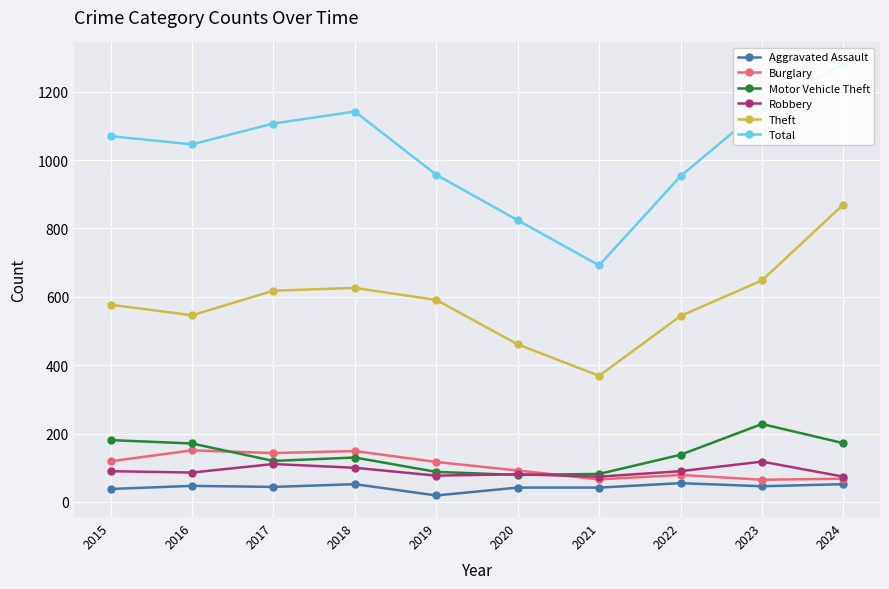

Rank the series at 2017 from highest to lowest value.

Total, Theft, Burglary, Motor Vehicle Theft, Robbery, Aggravated Assault